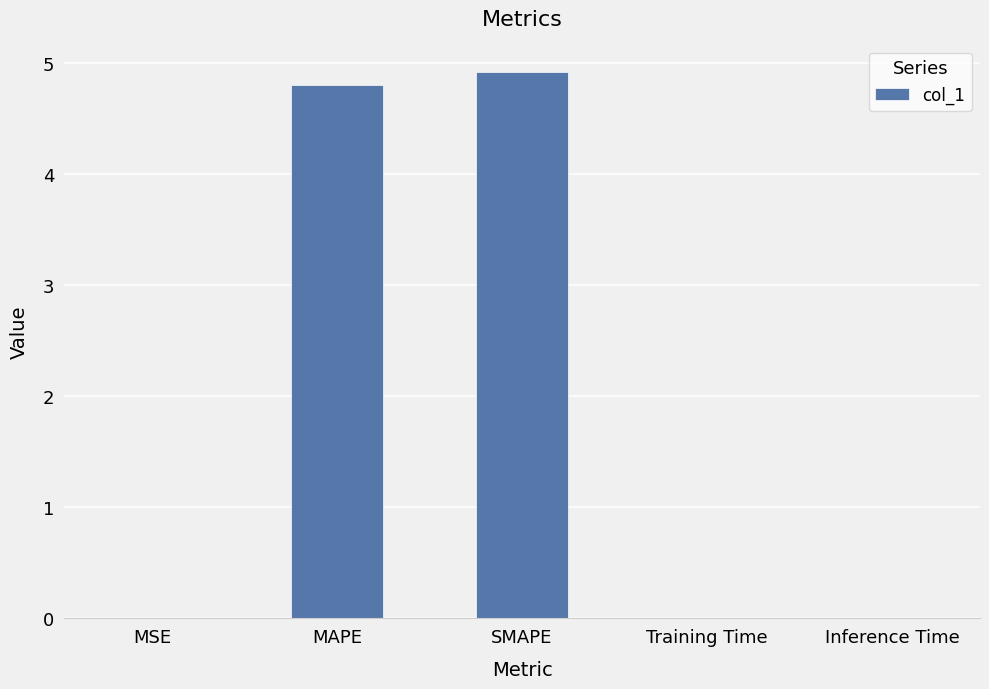

True or false: the data shows 2.9 at SMAPE.

False